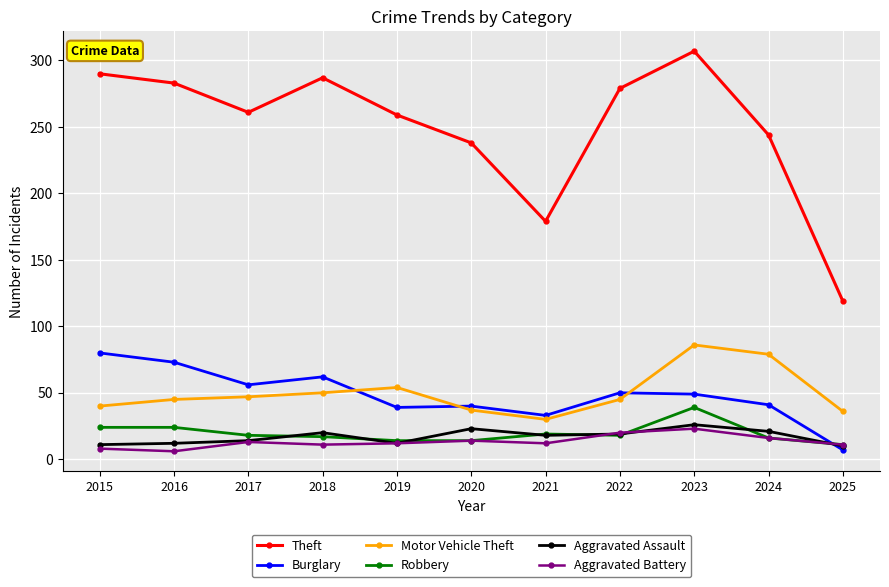

True or false: Robbery has more than 0 interior local peaks.

True